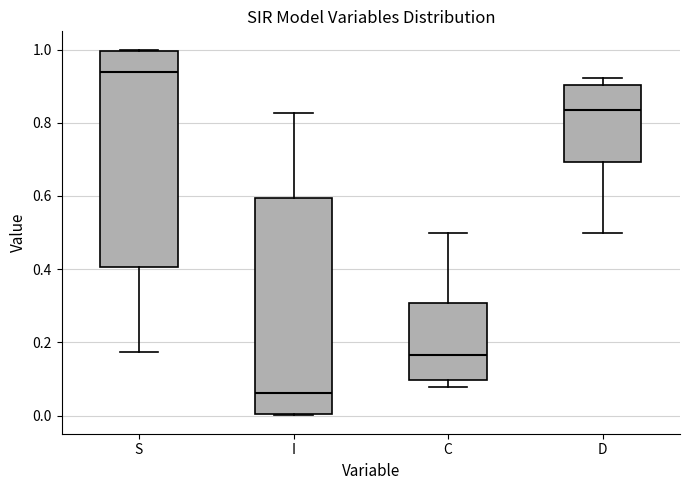

Reading left to right, read every box against the y-axis: the position of its median line, the range the box covers, and the ends of its whiskers. The values are not printed on the chart, so give them approximately, as read against the axis.

S: median 0.94, box 0.40 to 1.00, whiskers 0.18 to 1.00
I: median 0.06, box 0.00 to 0.60, whiskers 0.00 to 0.82
C: median 0.16, box 0.10 to 0.30, whiskers 0.08 to 0.50
D: median 0.84, box 0.70 to 0.90, whiskers 0.50 to 0.92